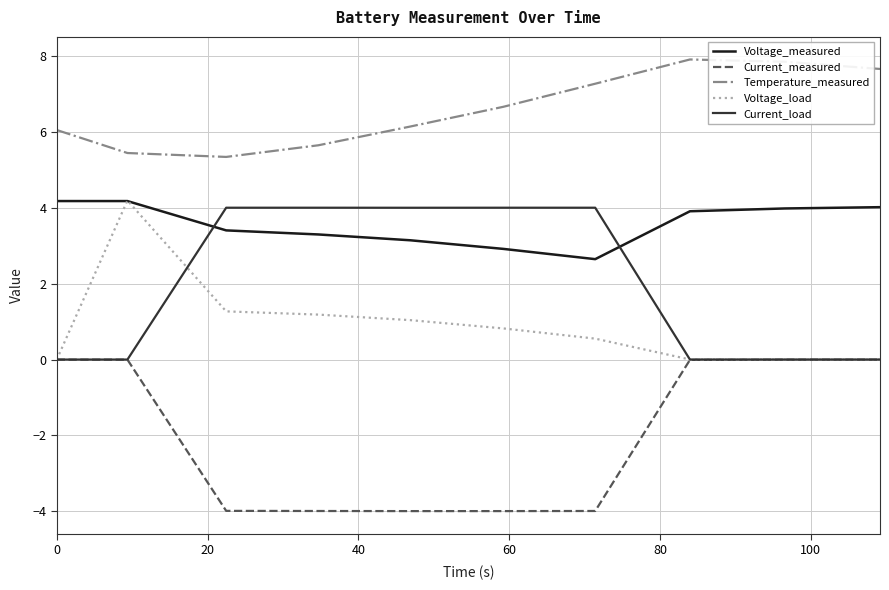

How many lines are shown in the chart?

5